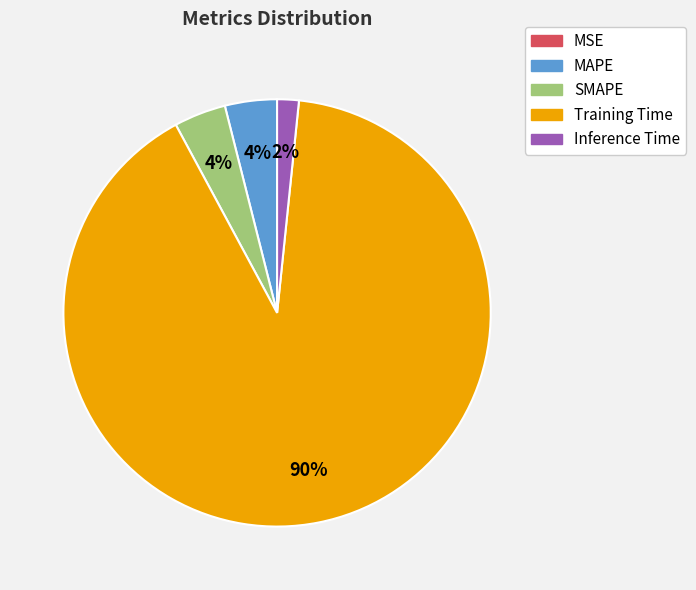

What percentage is the Inference Time slice, to the nearest percent?

2%